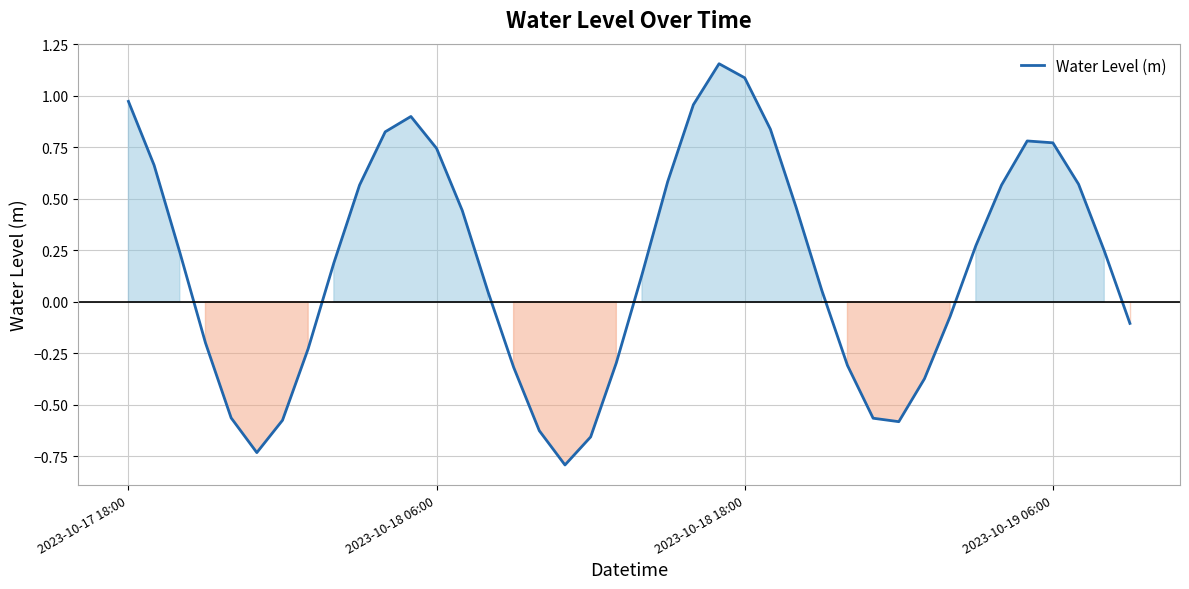

What is the smallest value displayed?

-0.8